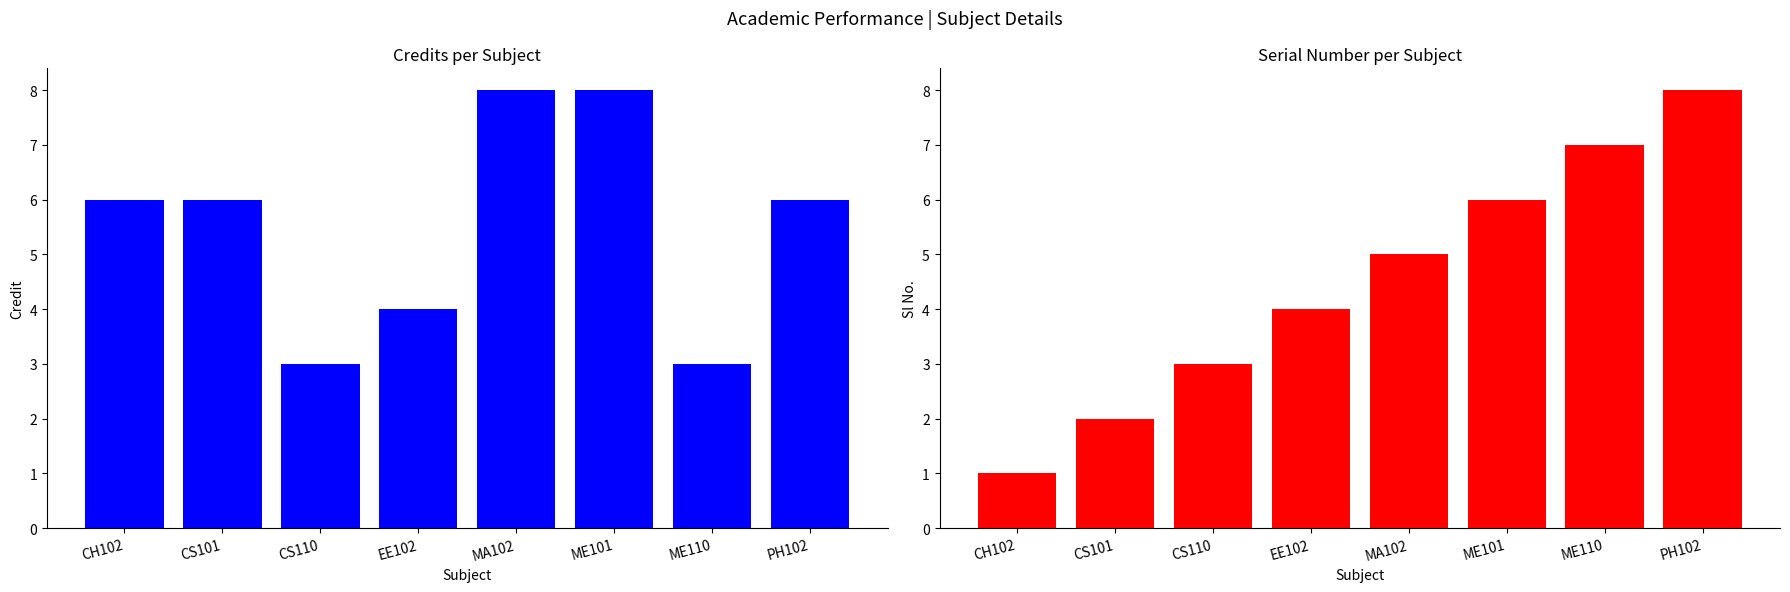

What is the difference between the second highest and second lowest values in the Sl No. series?

5